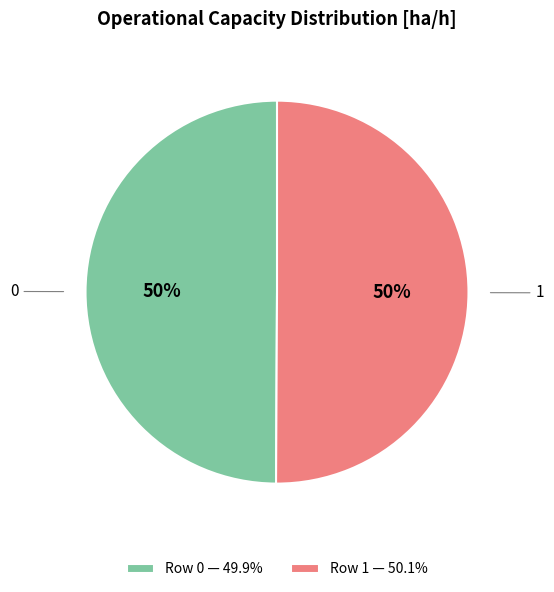

What is the ratio of the value at 0 to the value at 1?

1.0